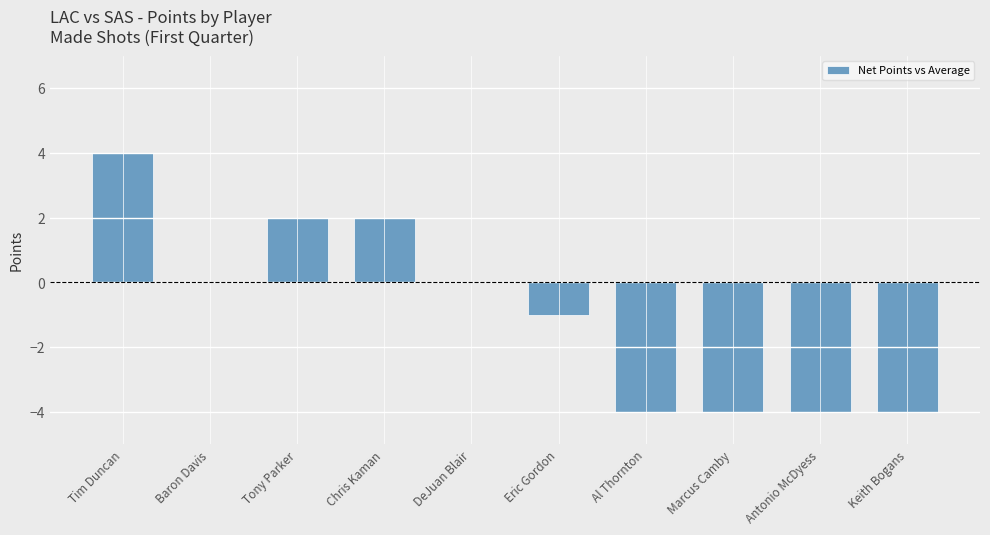

Between Antonio McDyess and Tim Duncan, which is larger?

Tim Duncan